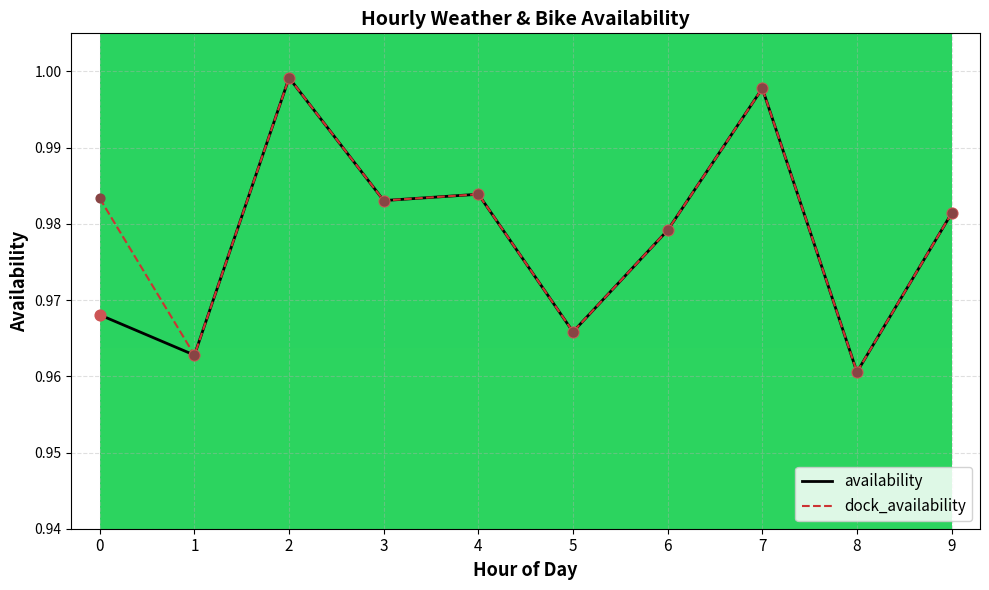

Where is dock_availability nearest to the value 0?

8